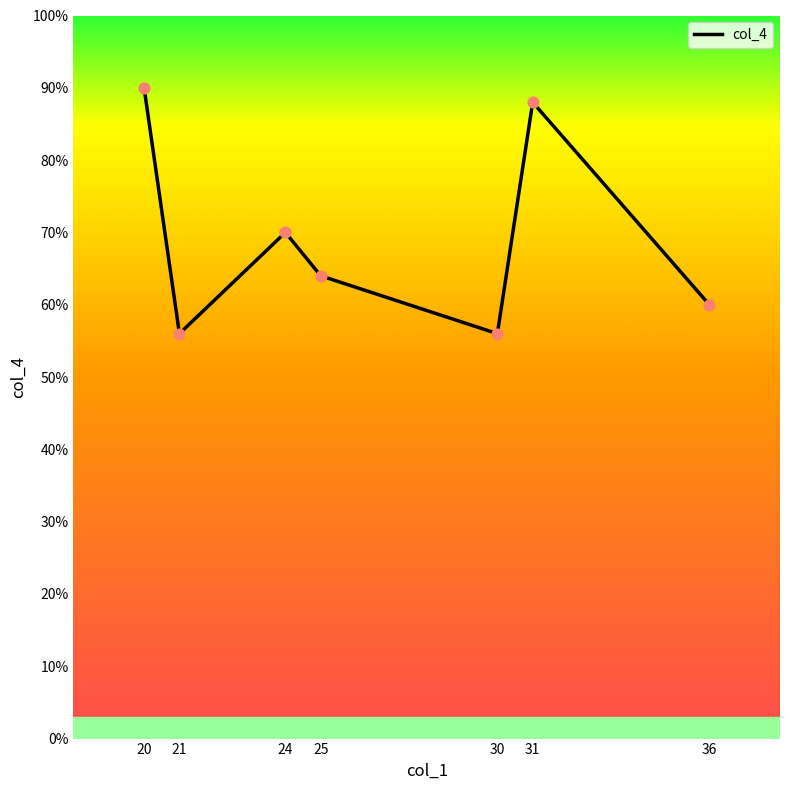

Which has a higher value, 21 or 20?

20